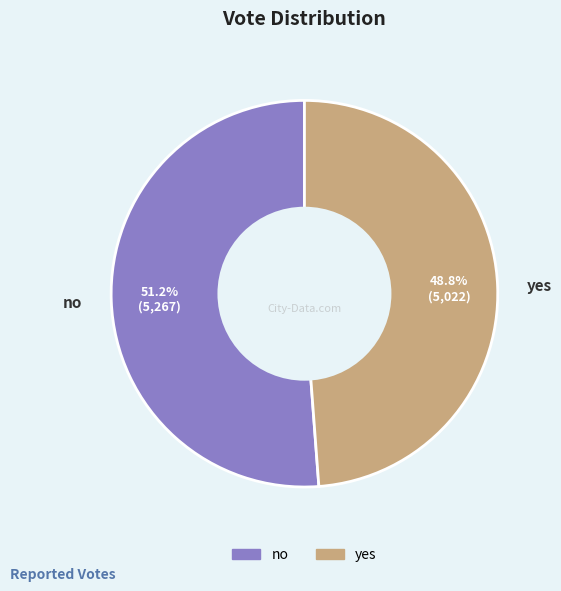

True or false: no accounts for 43% of the total.

False